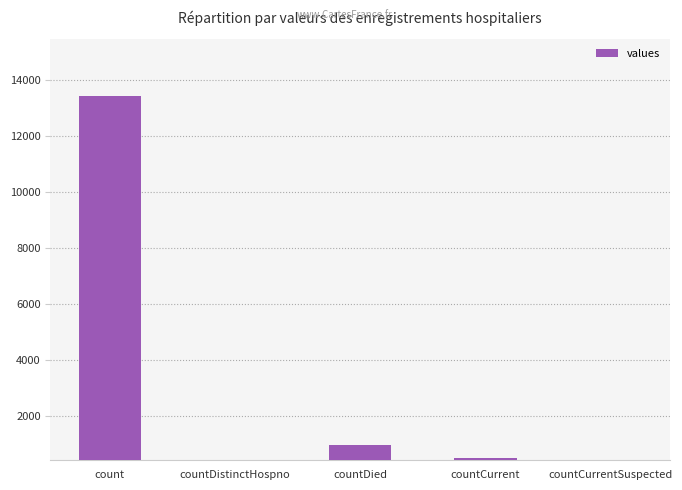

Which has a higher value, count or countCurrent?

count